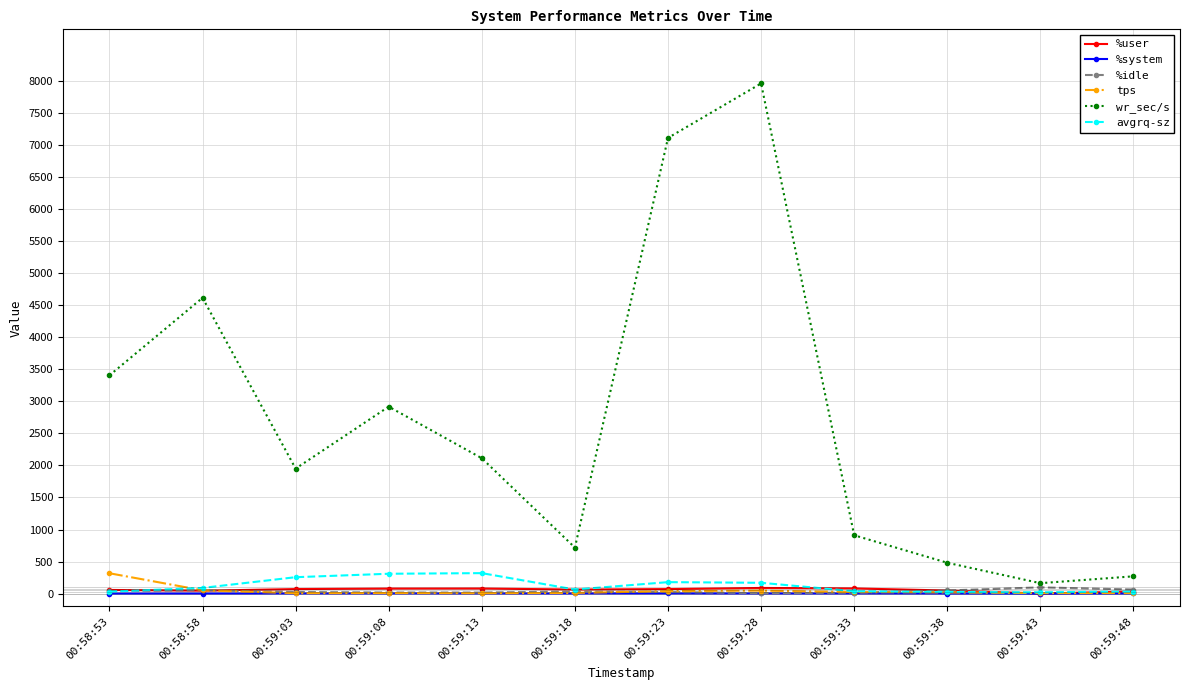

How many distinct data groups are displayed?

6